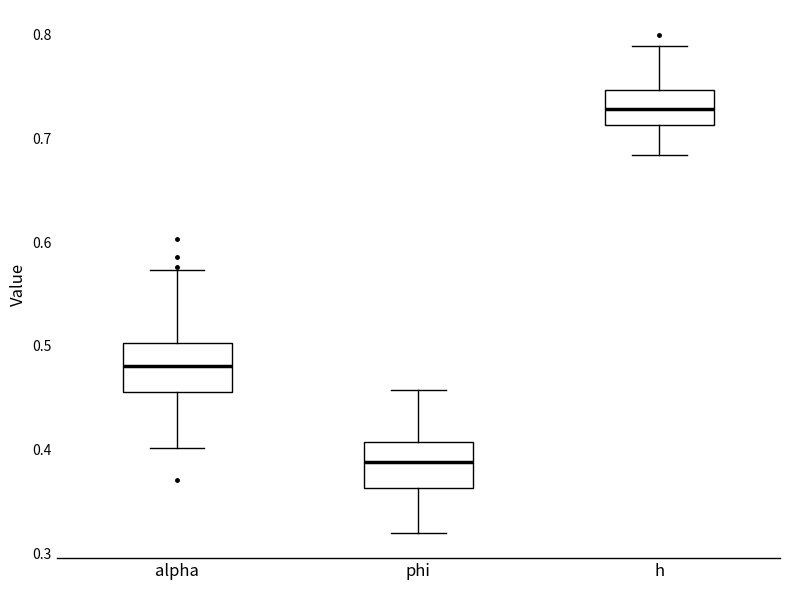

Which box's median line is the lowest?

phi